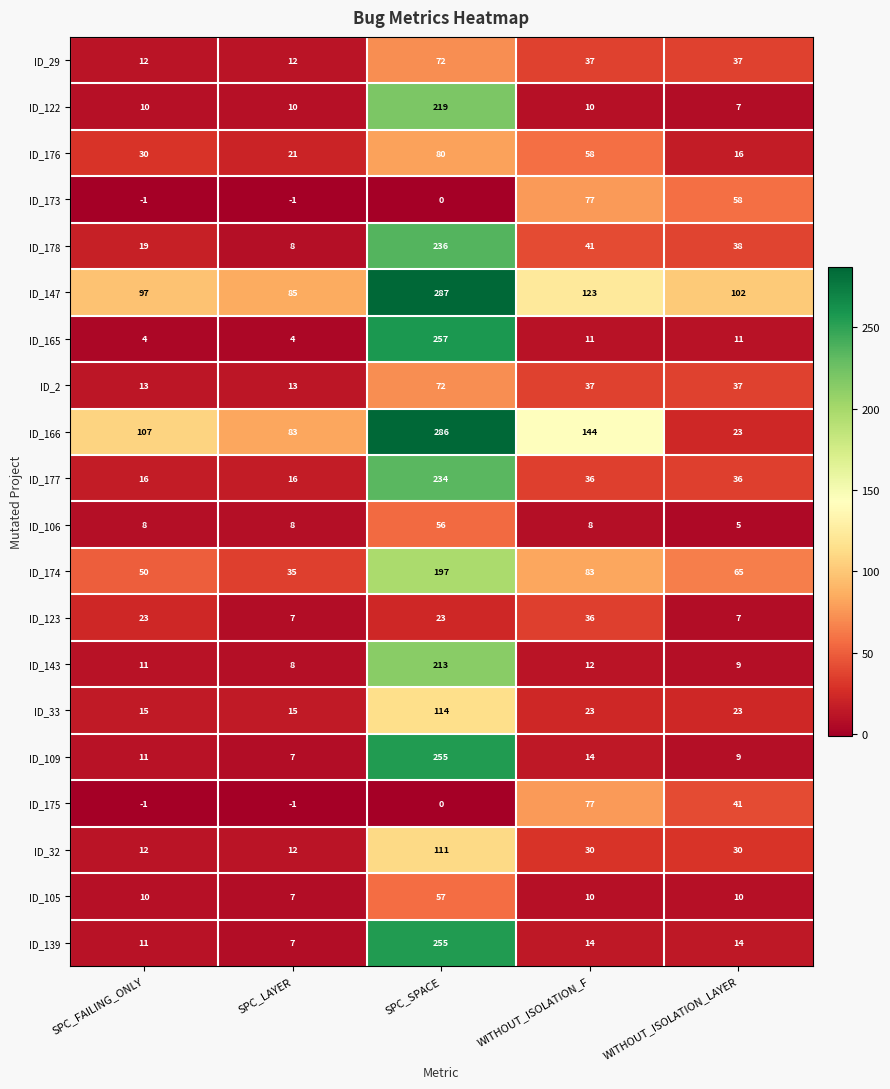

How many values in the ID_173 series are below 0?

2